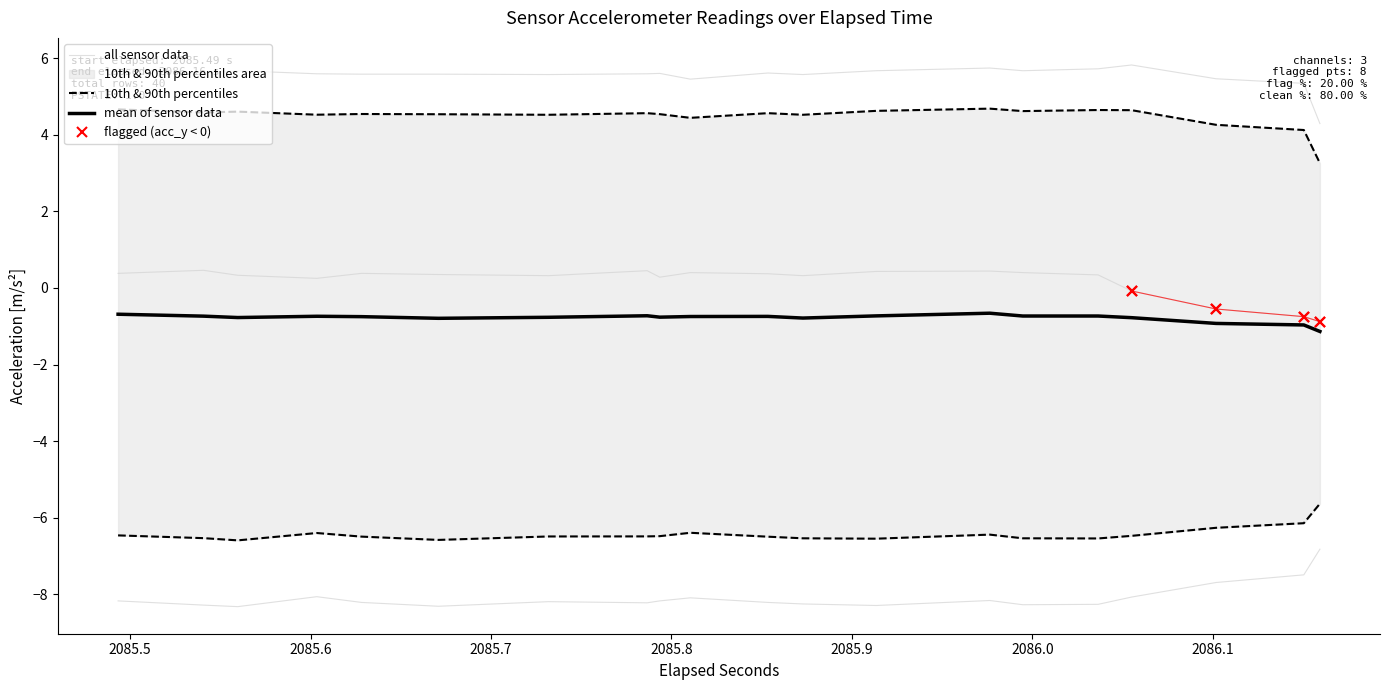

True or false: acc_y and acc_z cross at least once.

False